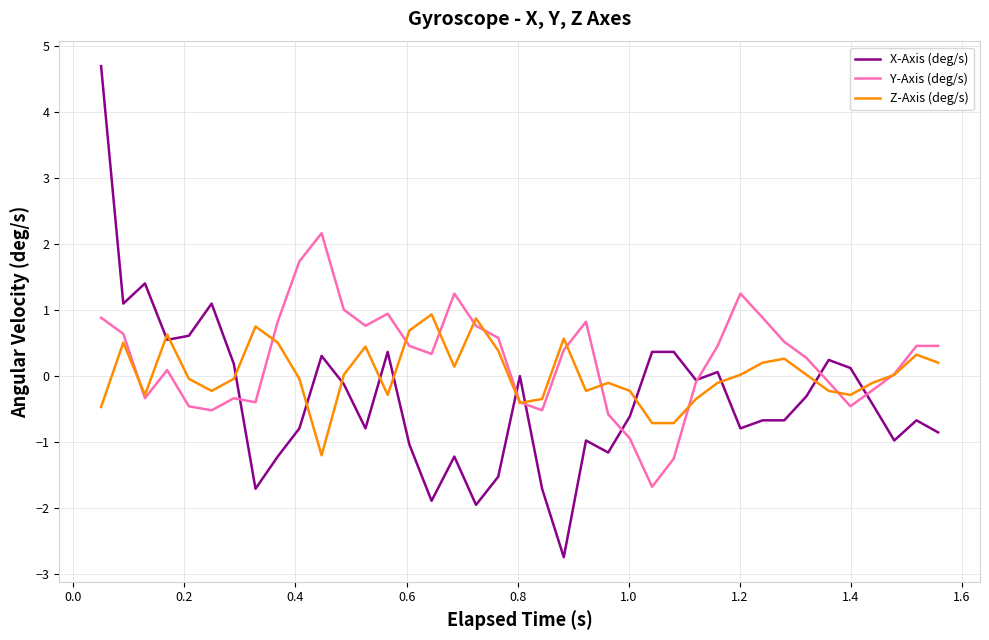

What are all the series names shown in the legend?

X-Axis (deg/s), Y-Axis (deg/s), Z-Axis (deg/s)